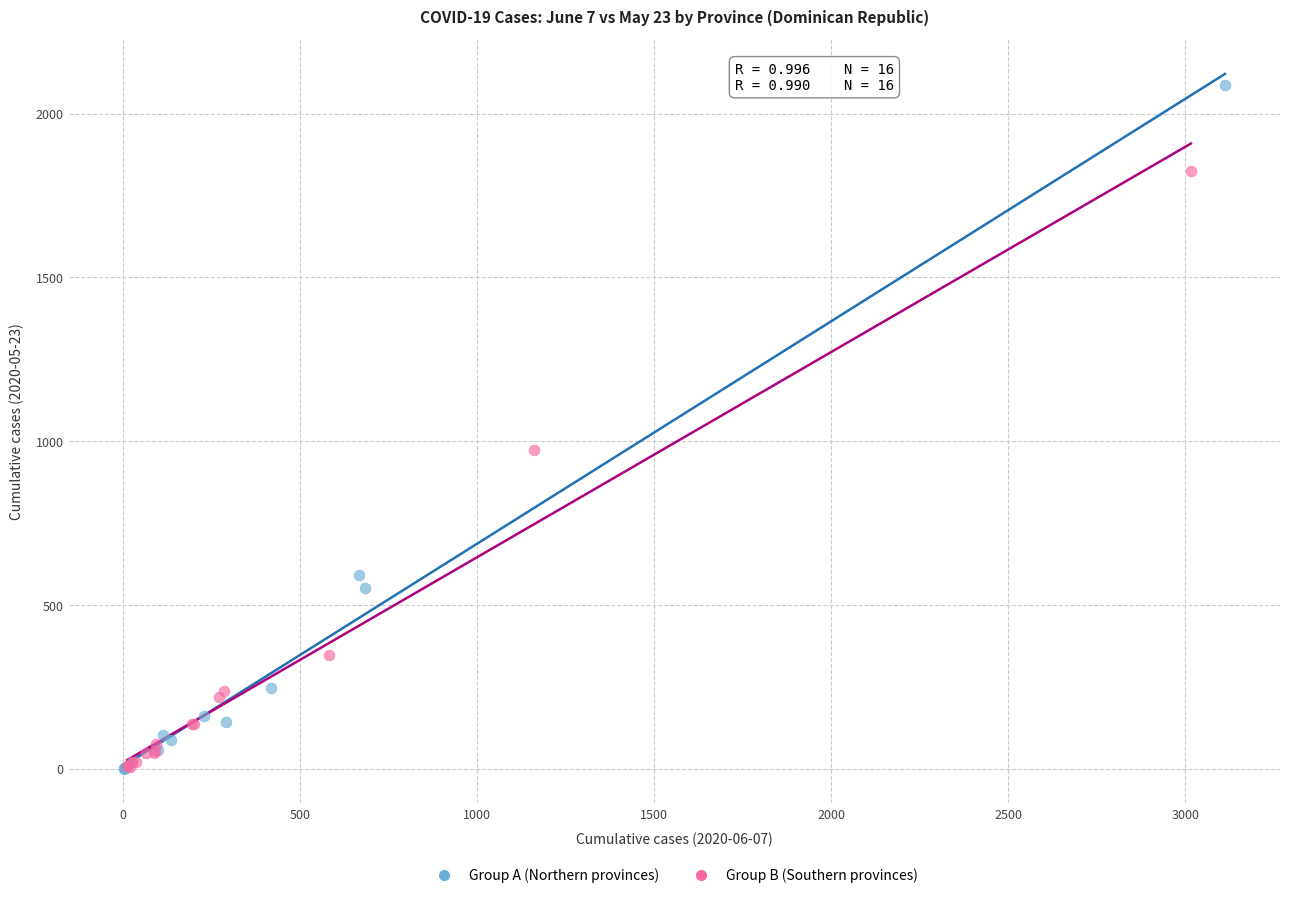

Which series reaches the maximum Y coordinate?

Group A (Northern provinces)